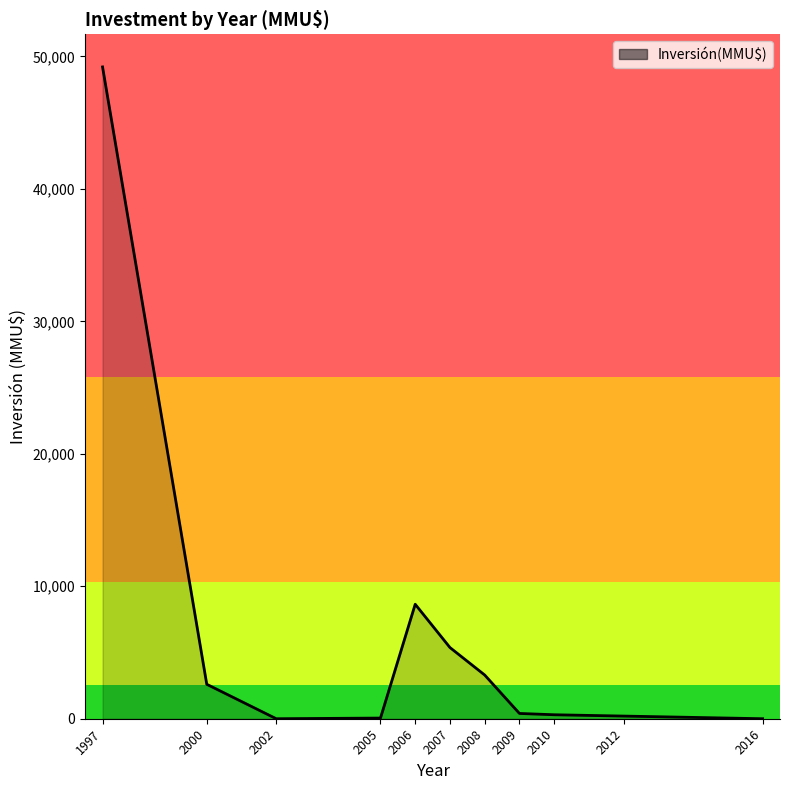

At which label is the value closest to 24605?

2006